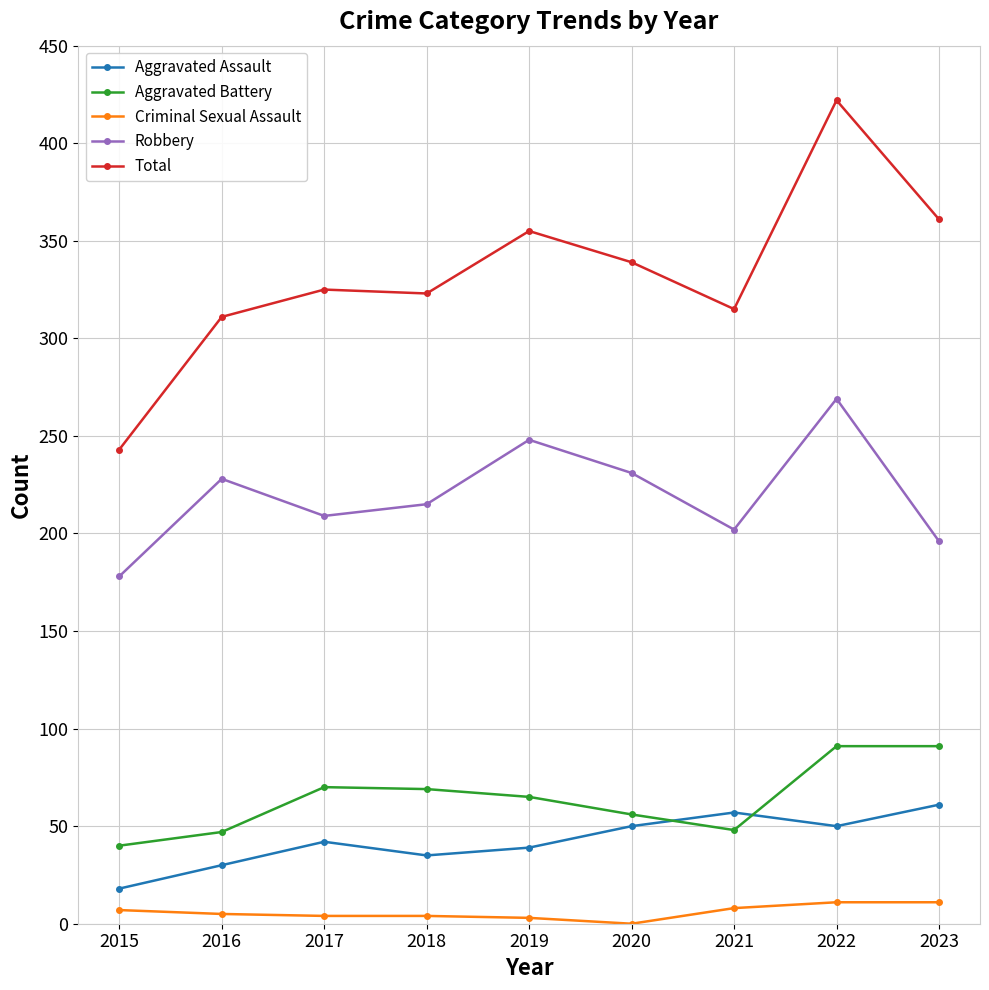

Is the value of Robbery at 2021 greater than the value of Aggravated Assault at 2019?

Yes